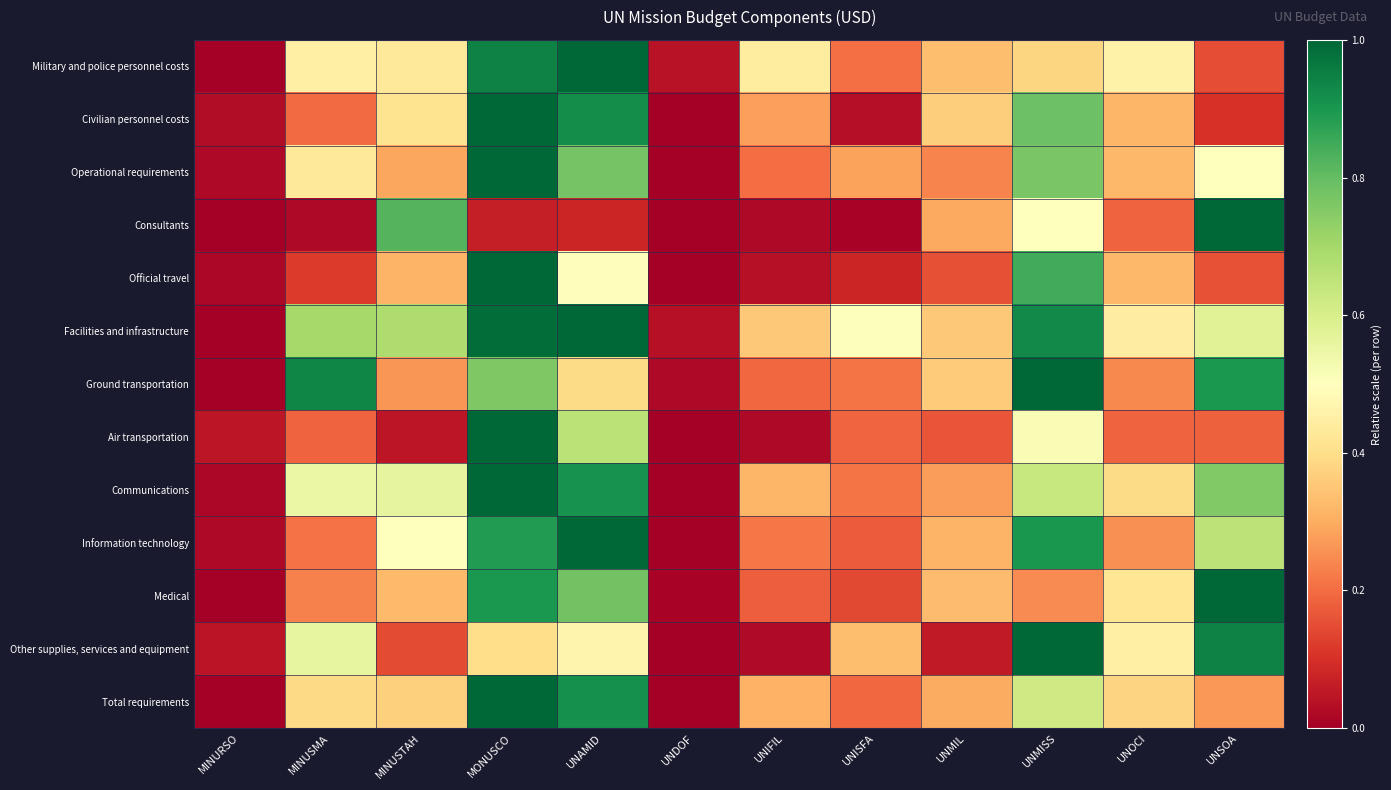

Reading left to right, transcribe all the data shown in this chart.

Military and police personnel costs: MINURSO=0.0	MINUSMA=0.5	MINUSTAH=0.4	MONUSCO=0.9	UNAMID=1.0	UNDOF=0.0	UNIFIL=0.4	UNISFA=0.2	UNMIL=0.3	UNMISS=0.4	UNOCI=0.5	UNSOA=0.1
Civilian personnel costs: MINURSO=0.0	MINUSMA=0.2	MINUSTAH=0.4	MONUSCO=1.0	UNAMID=0.9	UNDOF=0.0	UNIFIL=0.3	UNISFA=0.0	UNMIL=0.4	UNMISS=0.8	UNOCI=0.3	UNSOA=0.1
Operational requirements: MINURSO=0.0	MINUSMA=0.4	MINUSTAH=0.3	MONUSCO=1.0	UNAMID=0.8	UNDOF=0.0	UNIFIL=0.2	UNISFA=0.3	UNMIL=0.2	UNMISS=0.8	UNOCI=0.3	UNSOA=0.5
Consultants: MINURSO=0.0	MINUSMA=0.0	MINUSTAH=0.8	MONUSCO=0.1	UNAMID=0.1	UNDOF=0.0	UNIFIL=0.0	UNISFA=0.0	UNMIL=0.3	UNMISS=0.5	UNOCI=0.2	UNSOA=1.0
Official travel: MINURSO=0.0	MINUSMA=0.1	MINUSTAH=0.3	MONUSCO=1.0	UNAMID=0.5	UNDOF=0.0	UNIFIL=0.0	UNISFA=0.1	UNMIL=0.2	UNMISS=0.8	UNOCI=0.3	UNSOA=0.2
Facilities and infrastructure: MINURSO=0.0	MINUSMA=0.7	MINUSTAH=0.7	MONUSCO=1.0	UNAMID=1.0	UNDOF=0.0	UNIFIL=0.4	UNISFA=0.5	UNMIL=0.4	UNMISS=0.9	UNOCI=0.4	UNSOA=0.6
Ground transportation: MINURSO=0.0	MINUSMA=0.9	MINUSTAH=0.3	MONUSCO=0.8	UNAMID=0.4	UNDOF=0.0	UNIFIL=0.2	UNISFA=0.2	UNMIL=0.4	UNMISS=1.0	UNOCI=0.2	UNSOA=0.9
Air transportation: MINURSO=0.0	MINUSMA=0.2	MINUSTAH=0.0	MONUSCO=1.0	UNAMID=0.7	UNDOF=0.0	UNIFIL=0.0	UNISFA=0.2	UNMIL=0.2	UNMISS=0.5	UNOCI=0.2	UNSOA=0.2
Communications: MINURSO=0.0	MINUSMA=0.6	MINUSTAH=0.6	MONUSCO=1.0	UNAMID=0.9	UNDOF=0.0	UNIFIL=0.3	UNISFA=0.2	UNMIL=0.3	UNMISS=0.6	UNOCI=0.4	UNSOA=0.8
Information technology: MINURSO=0.0	MINUSMA=0.2	MINUSTAH=0.5	MONUSCO=0.9	UNAMID=1.0	UNDOF=0.0	UNIFIL=0.2	UNISFA=0.2	UNMIL=0.3	UNMISS=0.9	UNOCI=0.3	UNSOA=0.7
Medical: MINURSO=0.0	MINUSMA=0.2	MINUSTAH=0.3	MONUSCO=0.9	UNAMID=0.8	UNDOF=0.0	UNIFIL=0.2	UNISFA=0.1	UNMIL=0.3	UNMISS=0.2	UNOCI=0.4	UNSOA=1.0
Other supplies, services and equipment: MINURSO=0.0	MINUSMA=0.6	MINUSTAH=0.1	MONUSCO=0.4	UNAMID=0.5	UNDOF=0.0	UNIFIL=0.0	UNISFA=0.3	UNMIL=0.1	UNMISS=1.0	UNOCI=0.5	UNSOA=0.9
Total requirements: MINURSO=0.0	MINUSMA=0.4	MINUSTAH=0.4	MONUSCO=1.0	UNAMID=0.9	UNDOF=0.0	UNIFIL=0.3	UNISFA=0.2	UNMIL=0.3	UNMISS=0.6	UNOCI=0.4	UNSOA=0.3